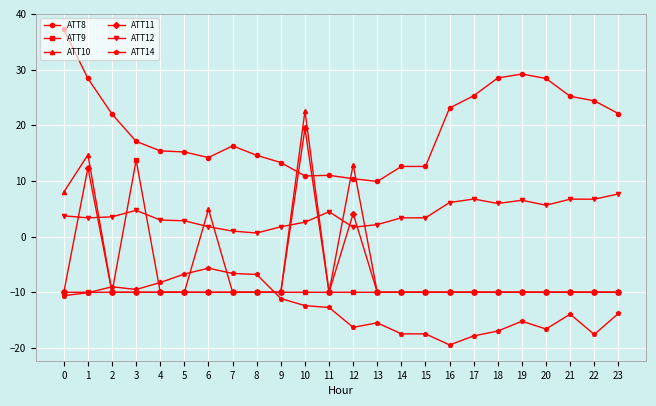

What is the value of the ATT14 point at the 6th from the left?

-6.7